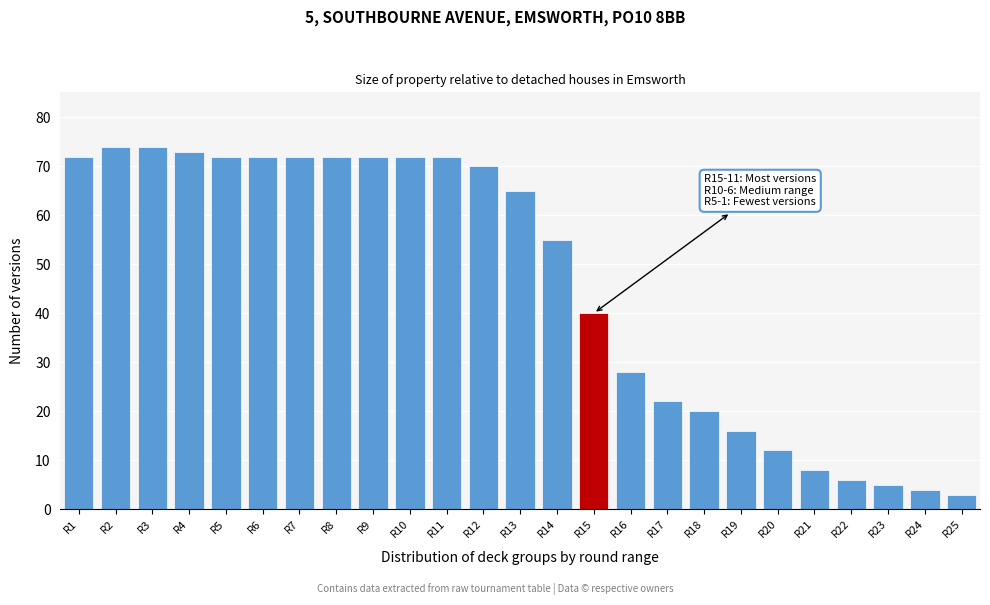

Reading left to right, transcribe all the data shown in this chart.

72	74	74	73	72	72	72	72	72	72	72	70	65	55	40	28	22	20	16	12	8	6	5	4	3